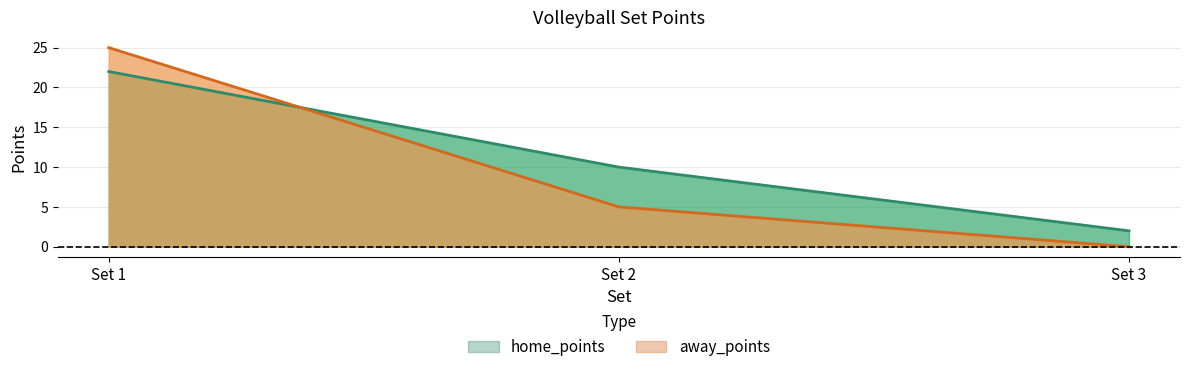

Which category has the lowest value in the home_points series?

Set 3